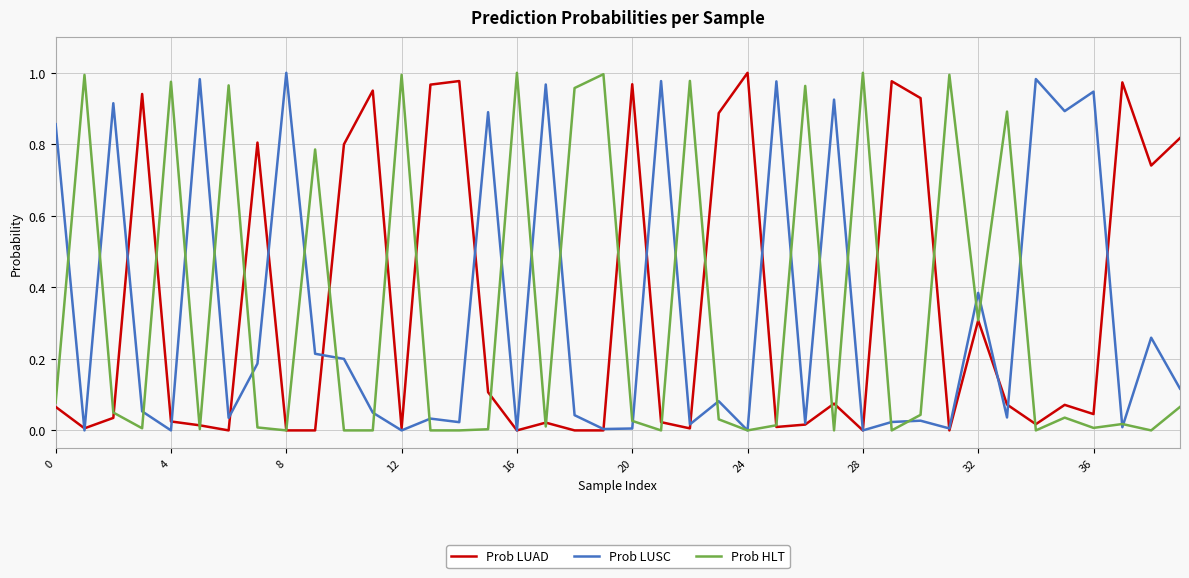

True or false: Prob LUAD has a value of 0.5 at 16.

False